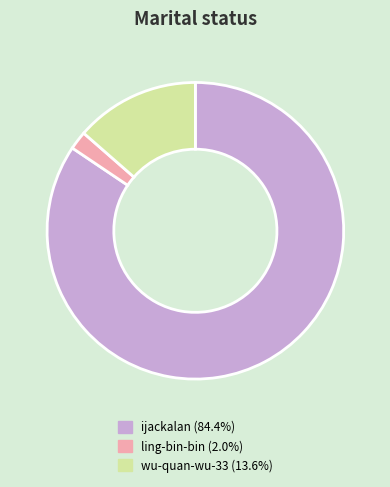

Count the number of slices in the pie.

3